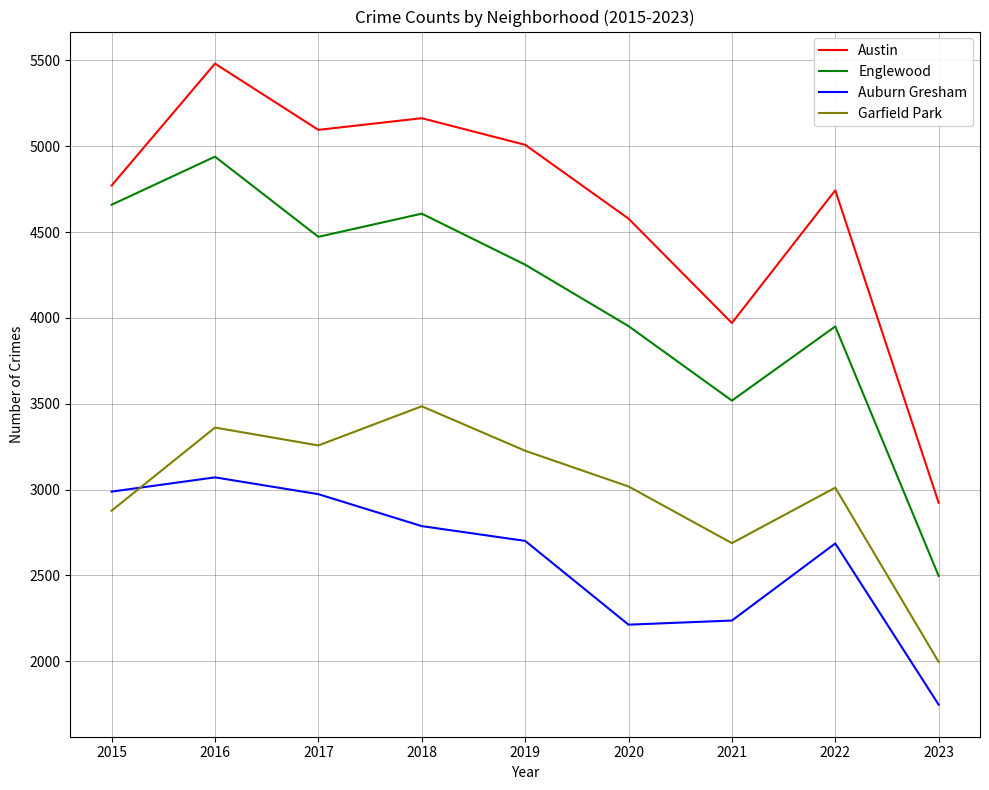

What is the total value across all series at 2015?

15295